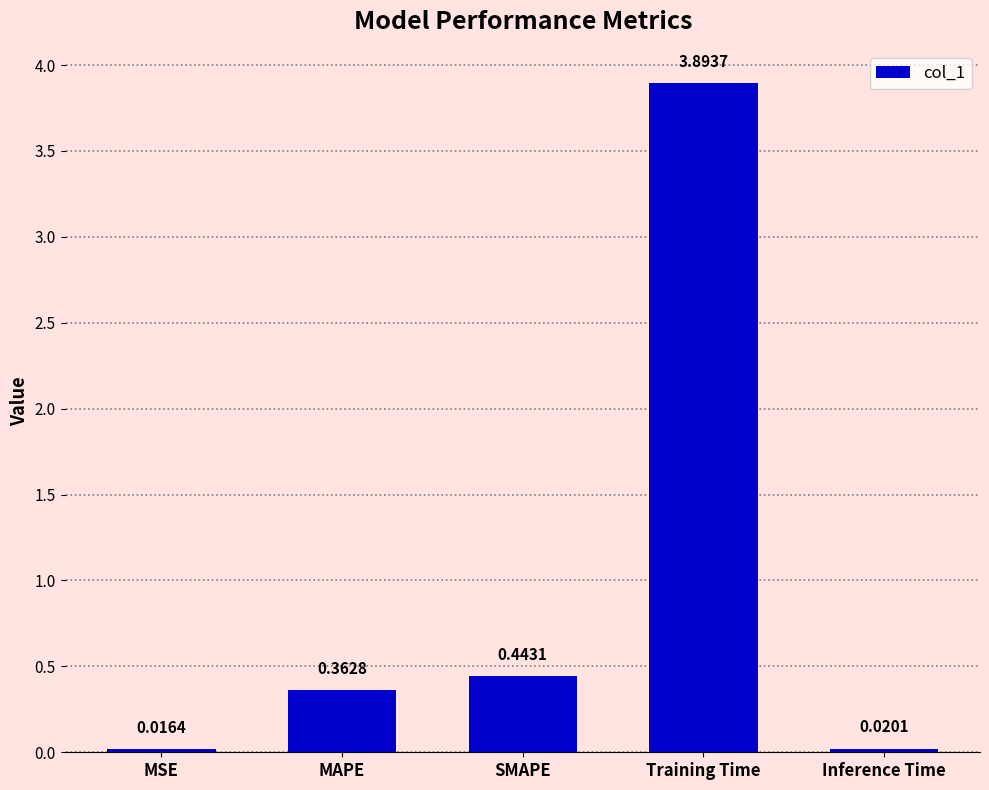

At which category does the chart reach its peak across all series?

Training Time